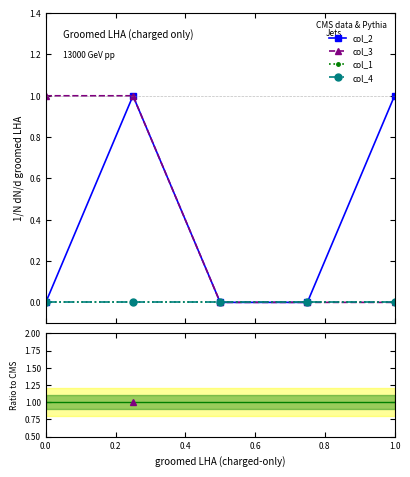

Between 0.2 and 0.8, which series saw the biggest shift?

col_3